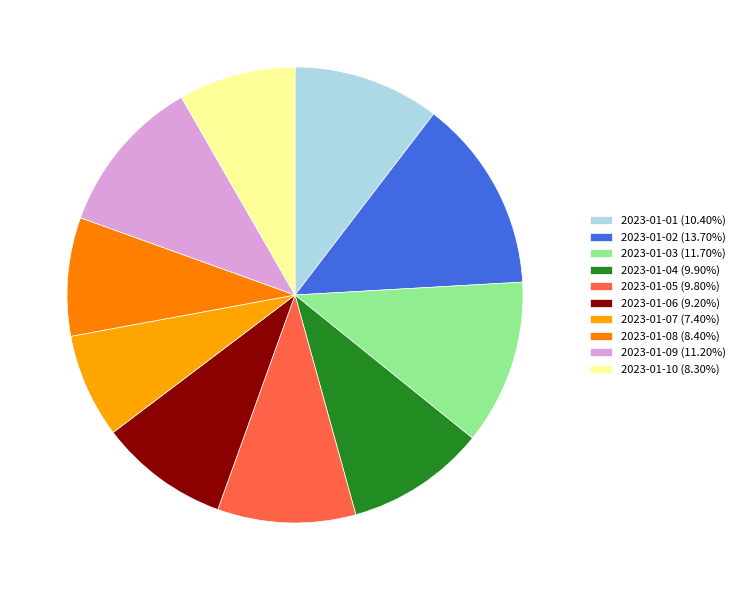

Which slice is the smallest?

2023-01-07